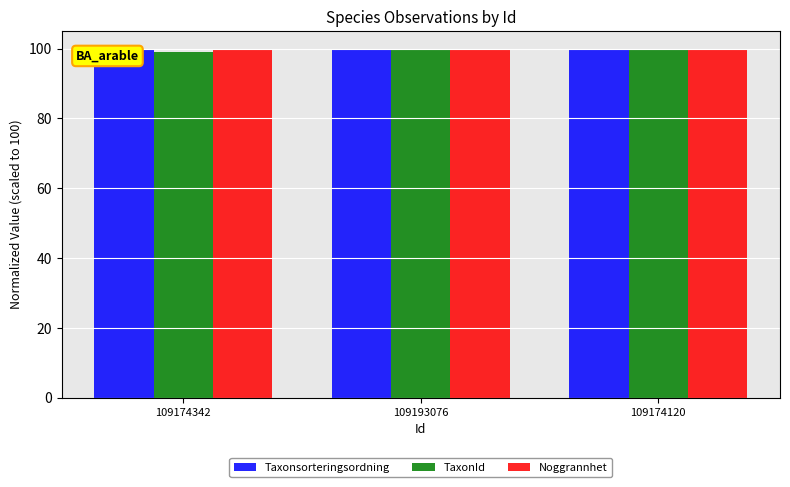

Which label corresponds to the smallest value in the chart?

109174342